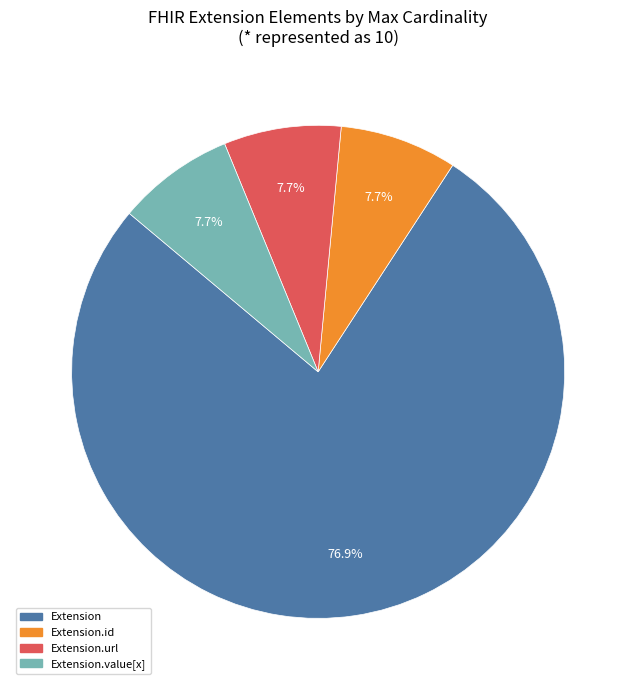

What is the majority slice?

Extension